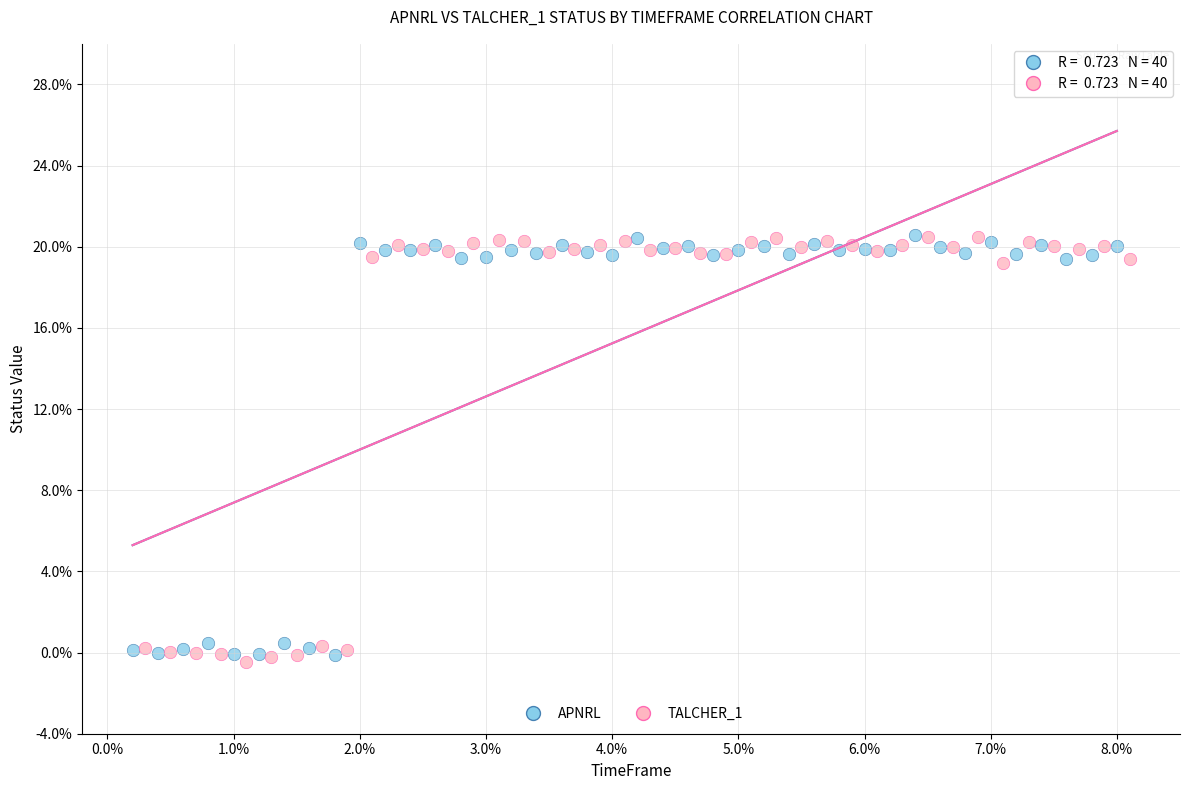

Which series contains the lowest Y value?

TALCHER_1